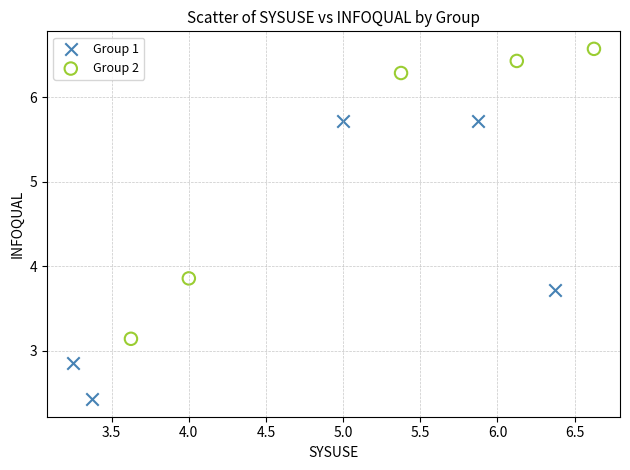

Which series has the largest Y range (max minus min)?

Group 2